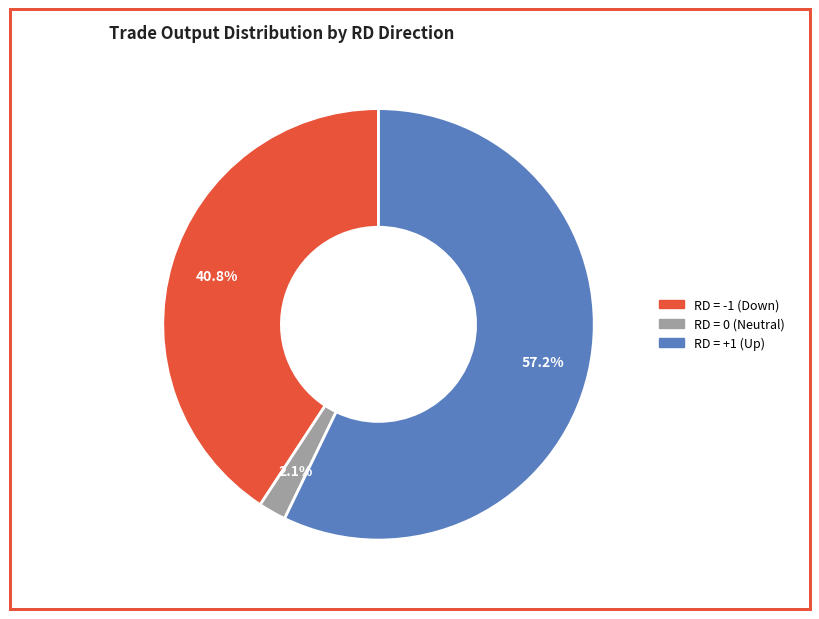

To the nearest percent, what is the difference between the largest and smallest slice percentages?

55%